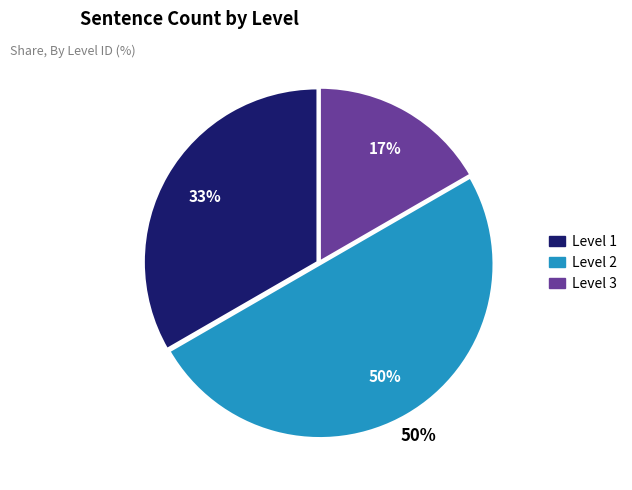

To the nearest percent, what percentage of the pie is Level 2?

50%